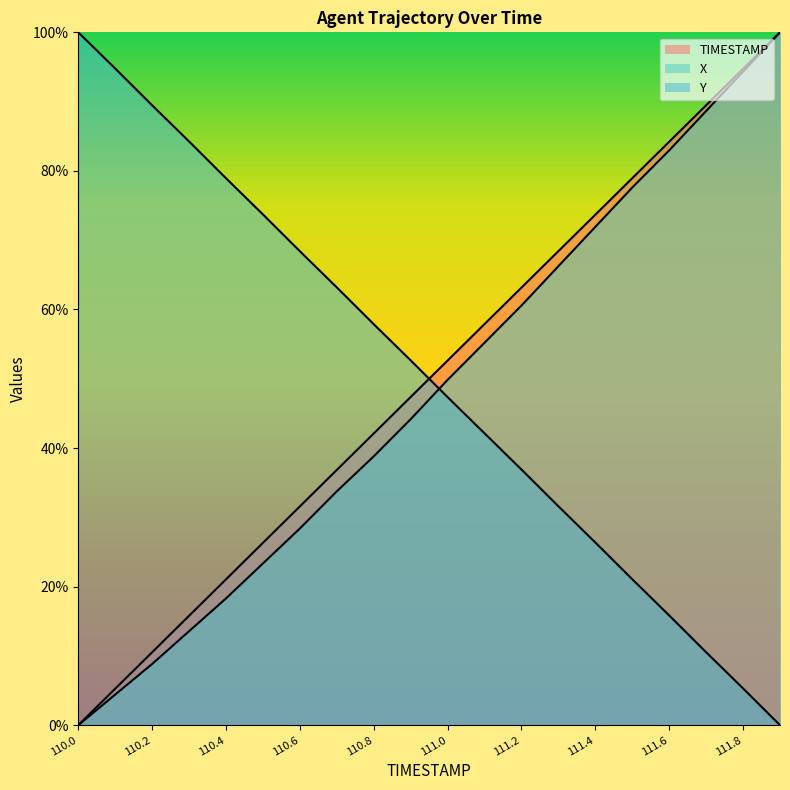

At how many categories does at least one series exceed 33?

20